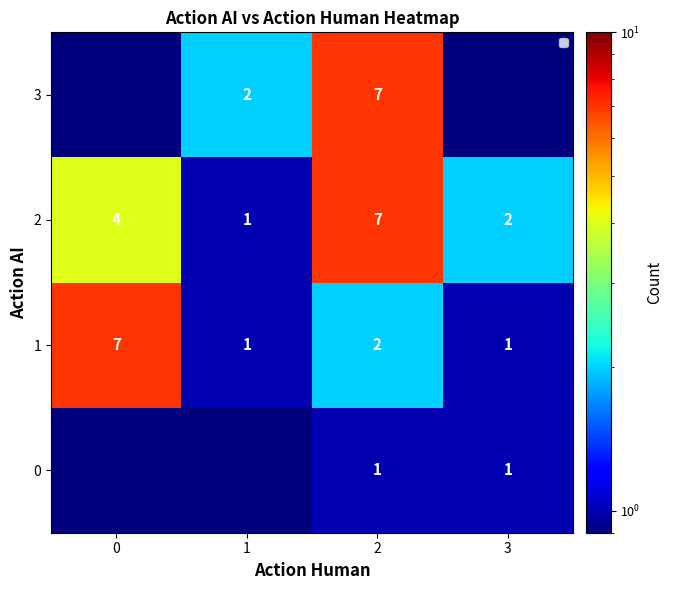

The value of row_1 at 0 is 11.3. True or false?

False